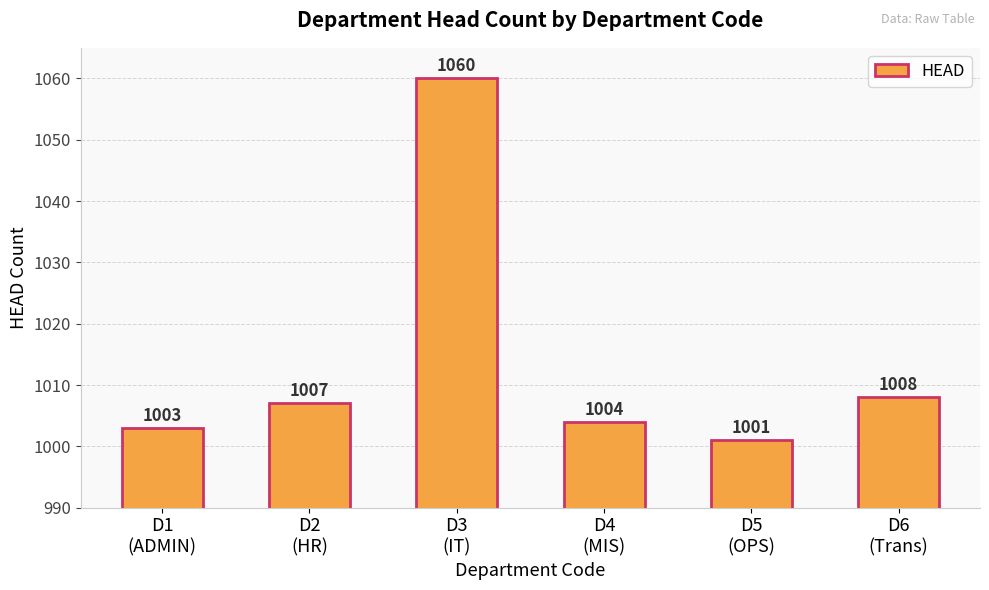

How many distinct data groups are displayed?

1